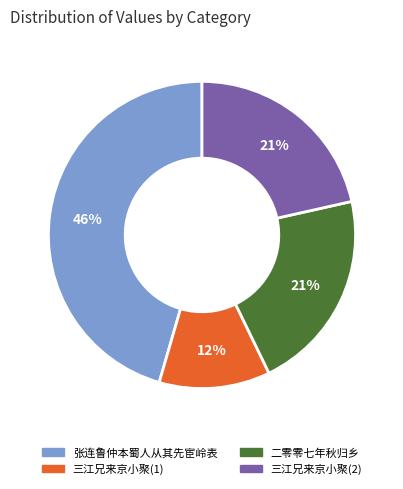

Is there any slice that represents more than half of the pie?

No